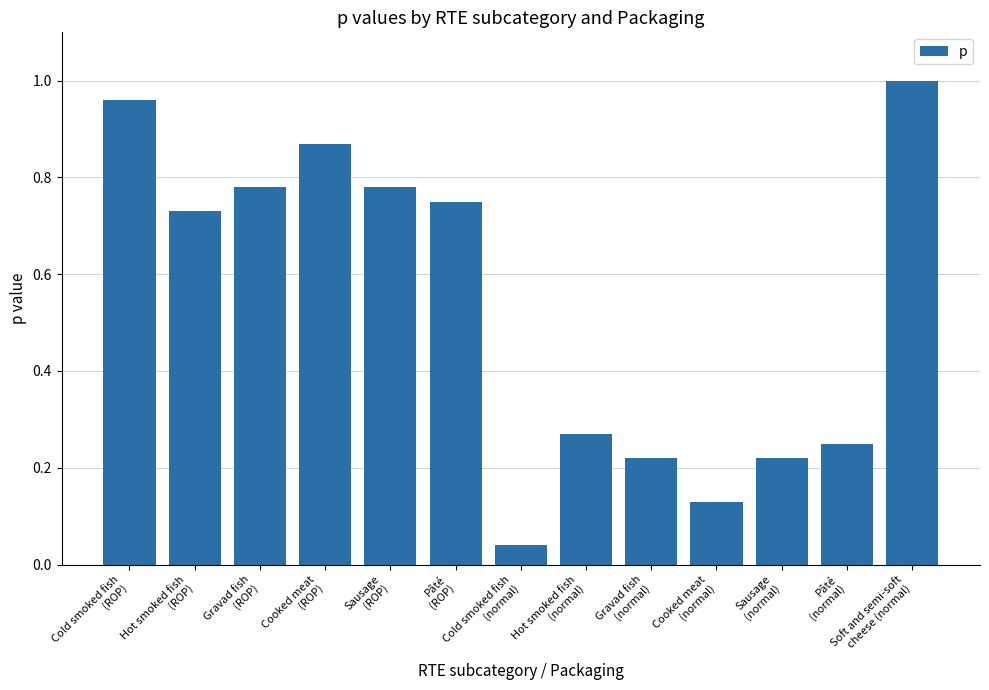

What is the sum of all values?

7.0